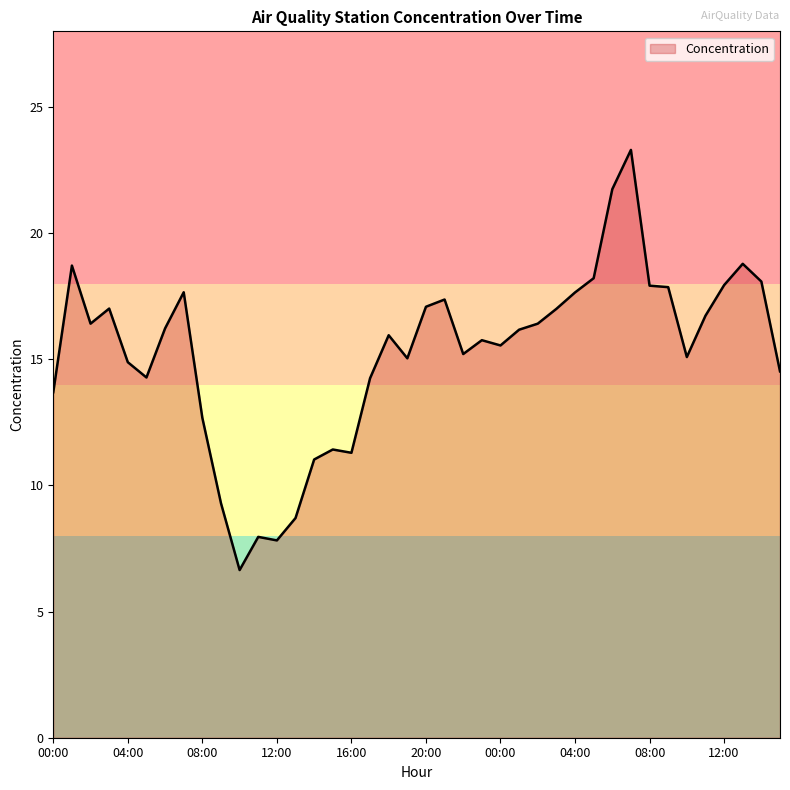

What is the smallest value displayed?

6.6